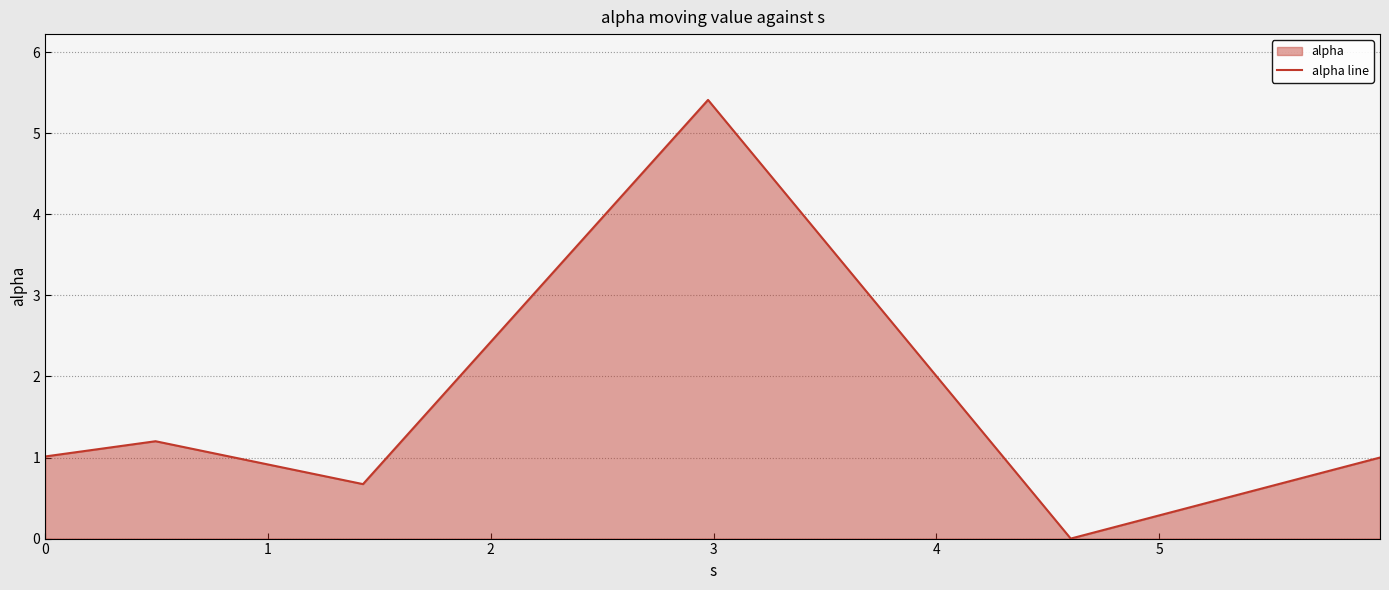

What is the maximum value shown in the chart?

5.4